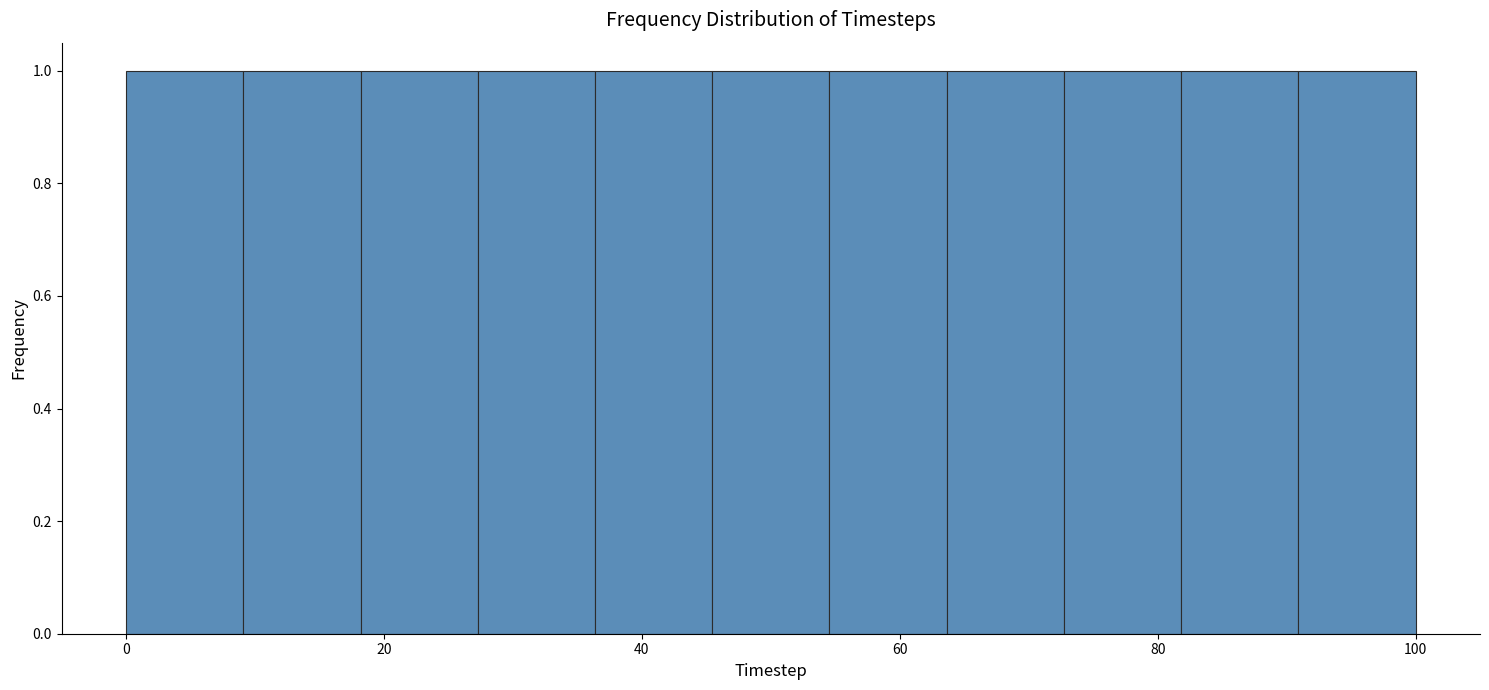

What is the height of the bar covering 28 to 36 on the x-axis? Neither the bar edges nor the heights are printed on the chart, so give them approximately, as read against the axes.

1